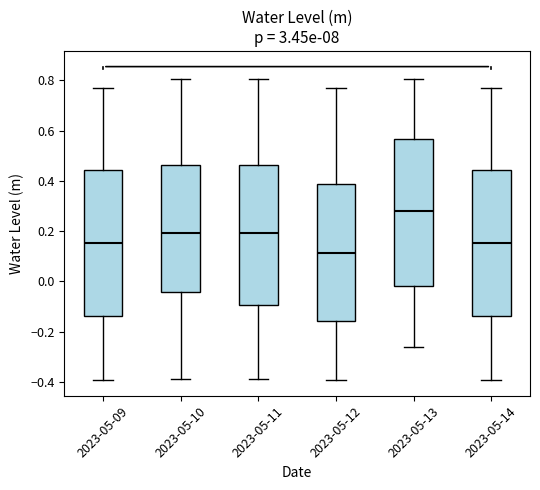

Reading left to right, read every box against the y-axis: the position of its median line, the range the box covers, and the ends of its whiskers. The values are not printed on the chart, so give them approximately, as read against the axis.

2023-05-09: median 0.16, box -0.14 to 0.44, whiskers -0.40 to 0.76
2023-05-10: median 0.20, box -0.04 to 0.46, whiskers -0.38 to 0.80
2023-05-11: median 0.20, box -0.10 to 0.46, whiskers -0.38 to 0.80
2023-05-12: median 0.12, box -0.16 to 0.38, whiskers -0.40 to 0.76
2023-05-13: median 0.28, box -0.02 to 0.56, whiskers -0.26 to 0.80
2023-05-14: median 0.16, box -0.14 to 0.44, whiskers -0.40 to 0.76